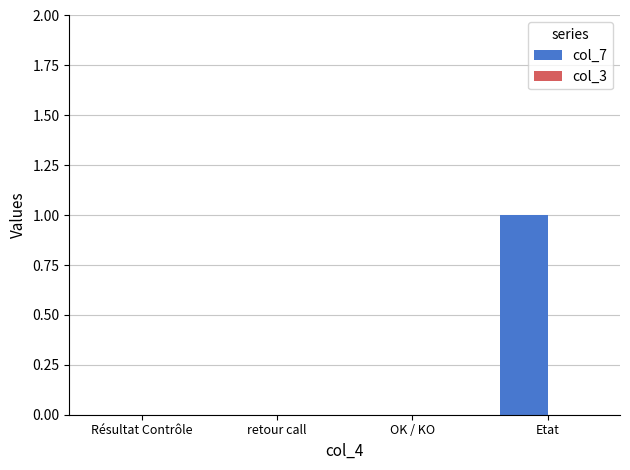

What is the change in value from OK / KO to Etat?

+1